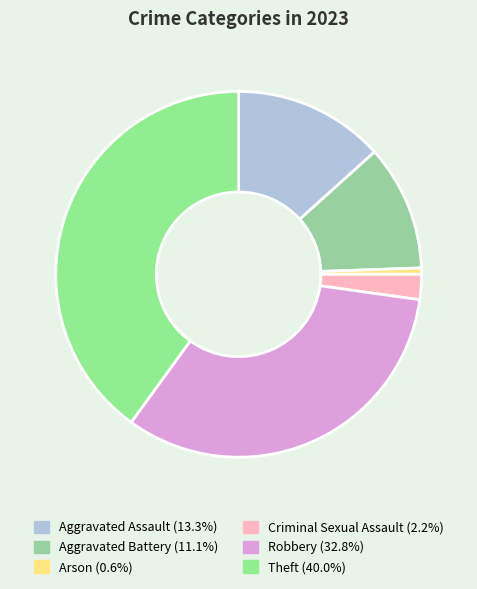

Which has a higher value, Theft or Robbery?

Theft